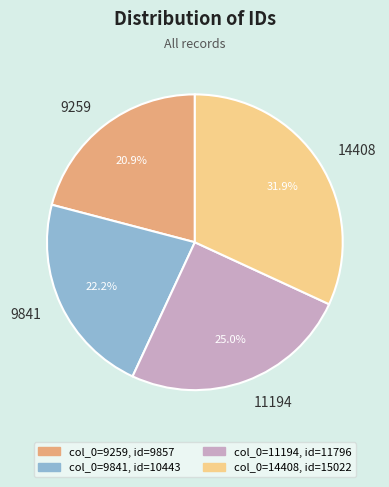

Does 14408 represent more than half of the total?

No